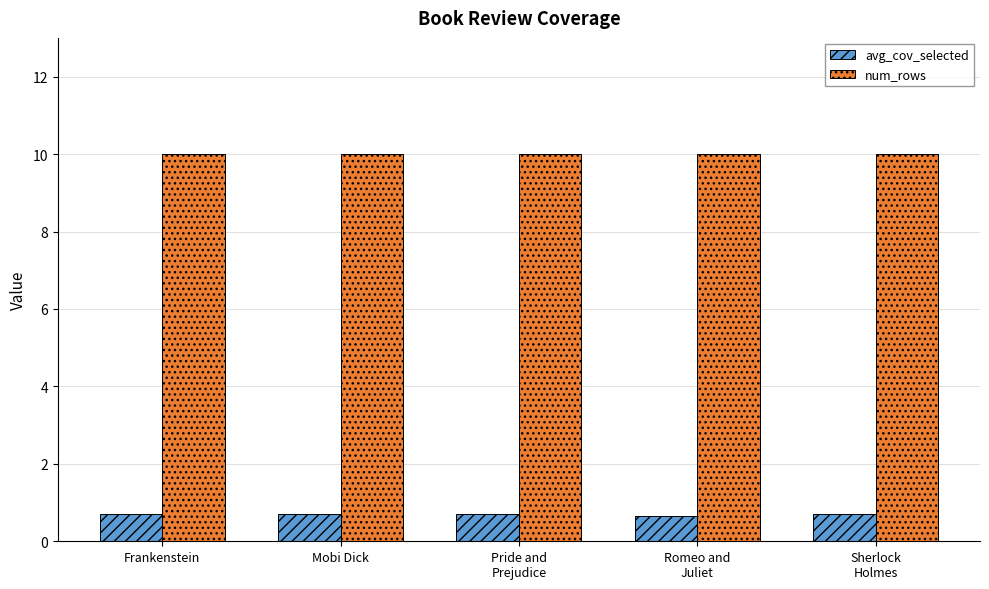

List the series in order of their peak value, lowest first.

avg_cov_selected, num_rows